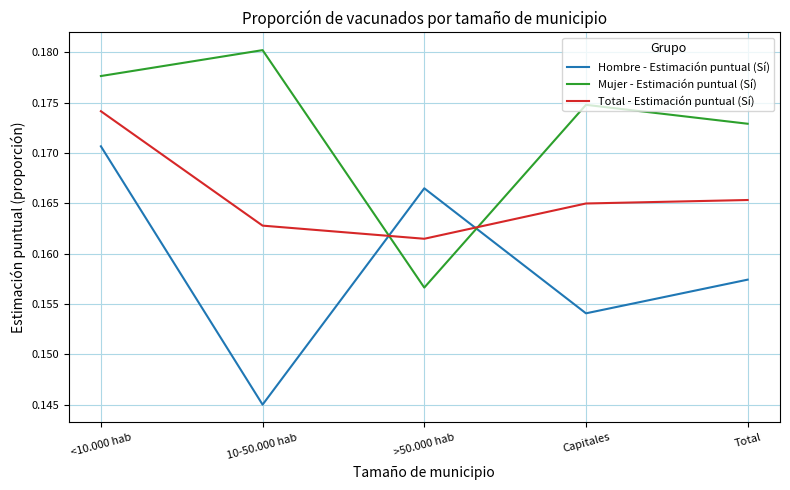

Which category has the highest value in the Total - Estimación puntual (Sí) series?

<10.000 hab